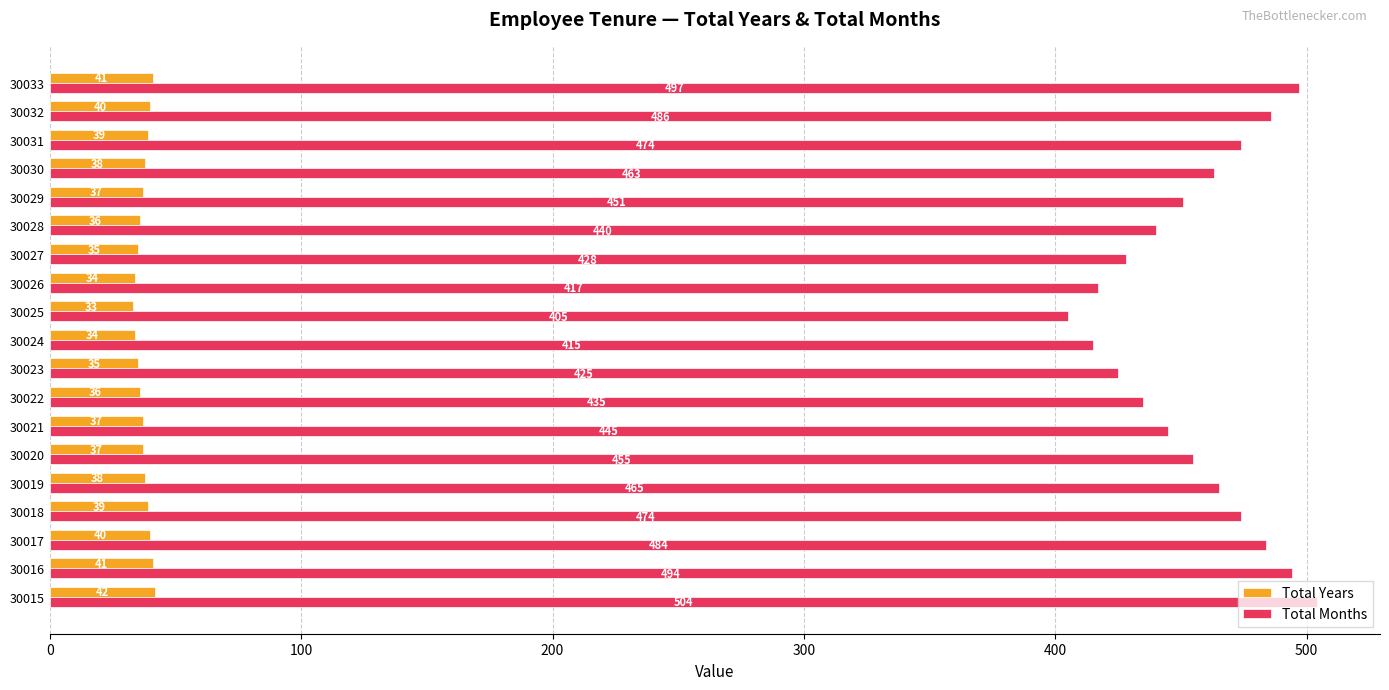

How many values in the Total Months series are below 455?

9